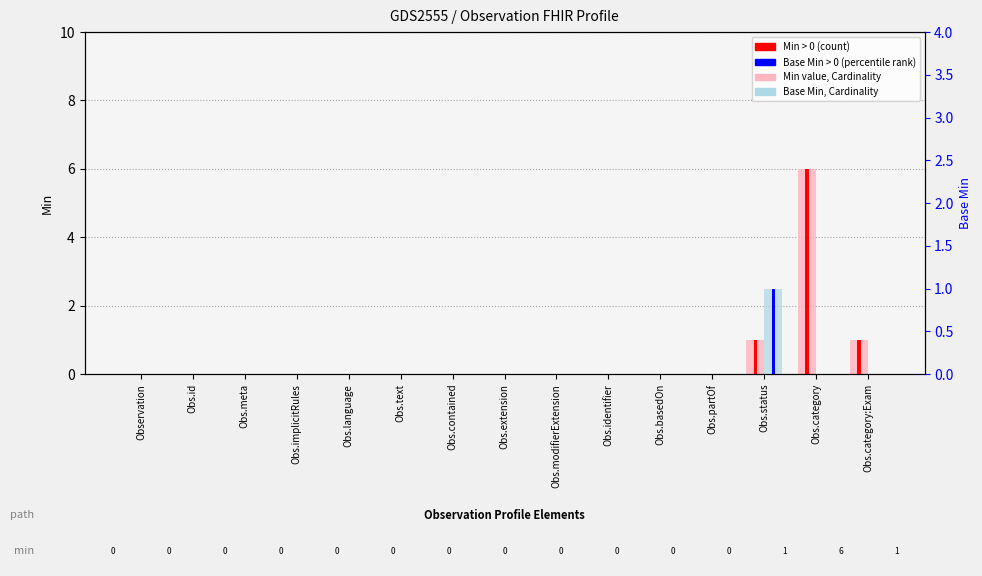

What is the label of the 13th bar from the right?

Obs.meta